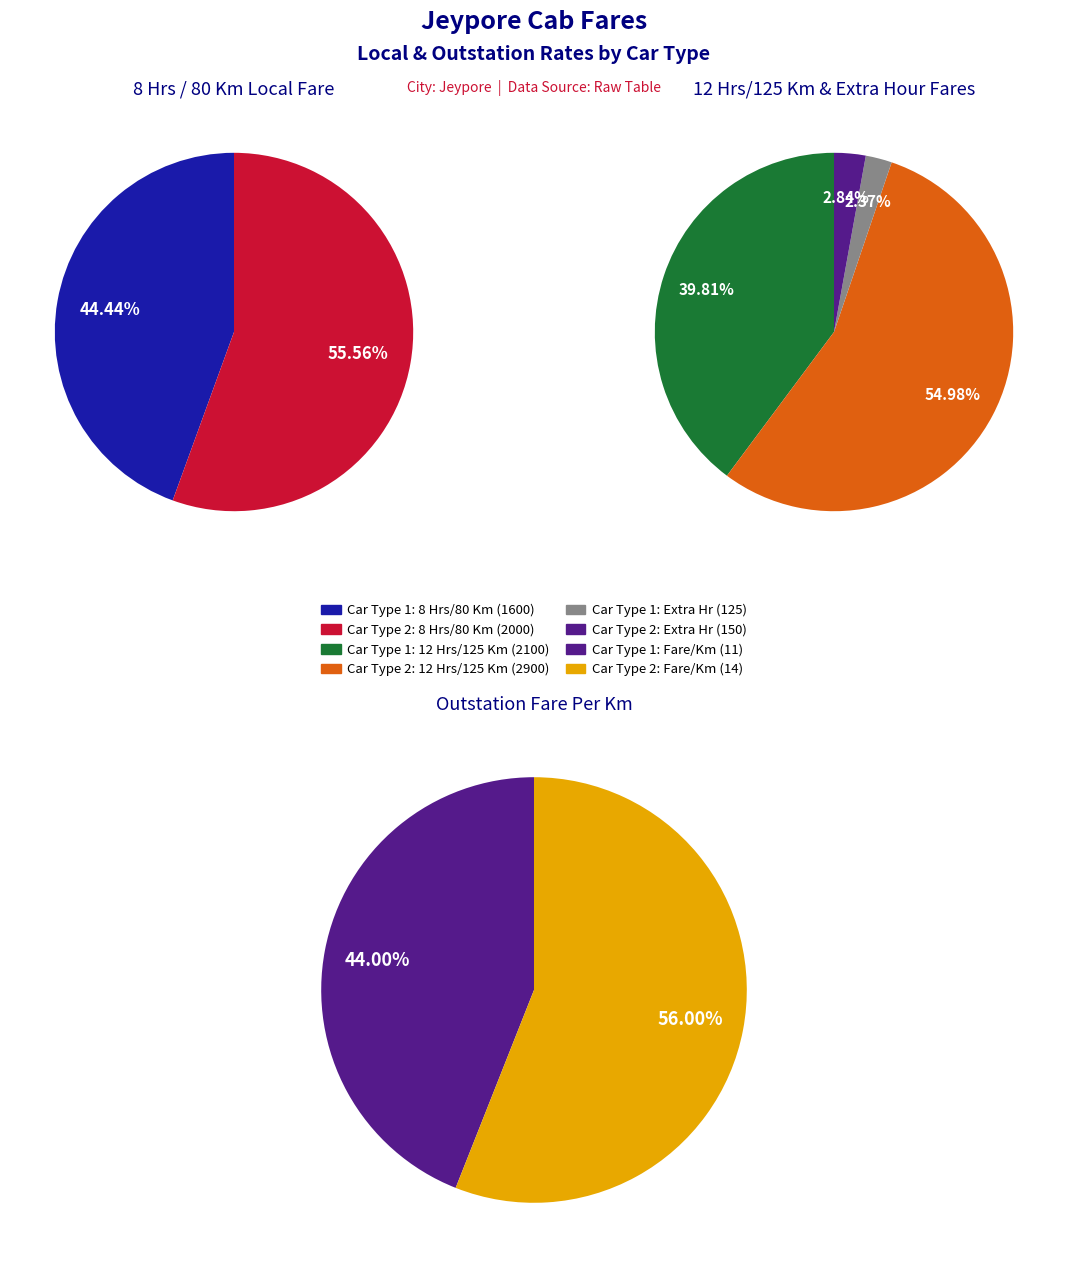

What is the total percentage of 0 and 1?

100.0%